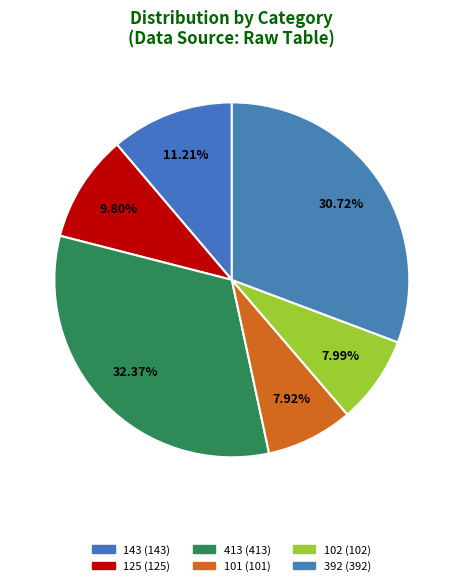

How many slices are in this pie chart?

6